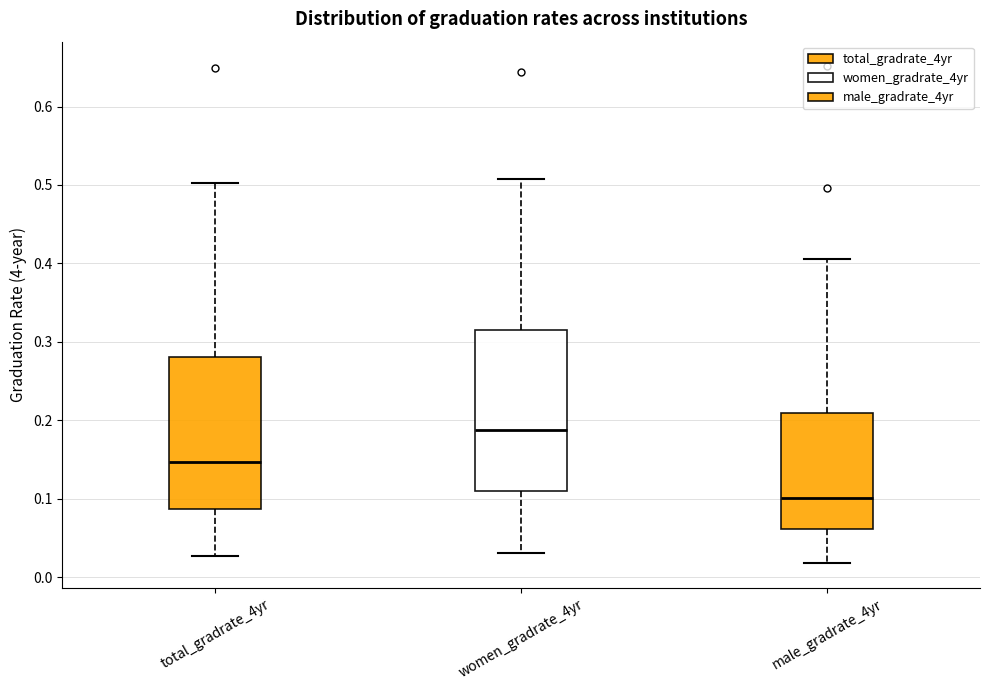

Reading left to right, read every box against the y-axis: the position of its median line, the range the box covers, and the ends of its whiskers. The values are not printed on the chart, so give them approximately, as read against the axis.

total_gradrate_4yr: median 0.15, box 0.09 to 0.28, whiskers 0.03 to 0.50
women_gradrate_4yr: median 0.19, box 0.11 to 0.31, whiskers 0.03 to 0.51
male_gradrate_4yr: median 0.10, box 0.06 to 0.21, whiskers 0.02 to 0.41